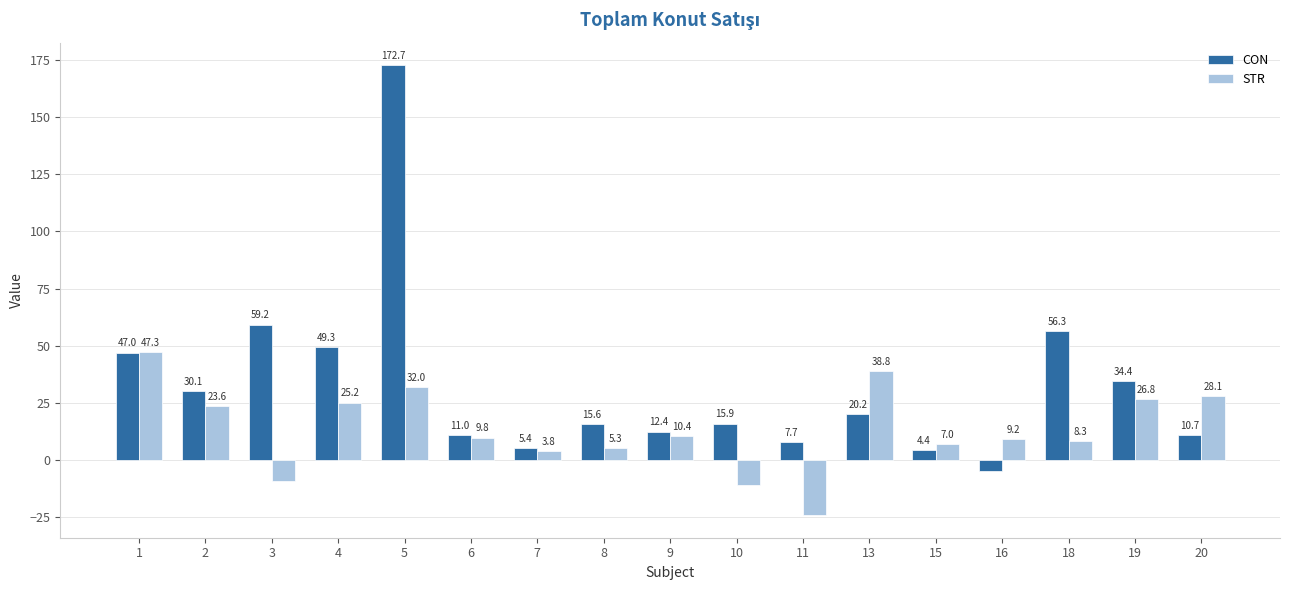

Rank the series at 13 from highest to lowest value.

STR, CON